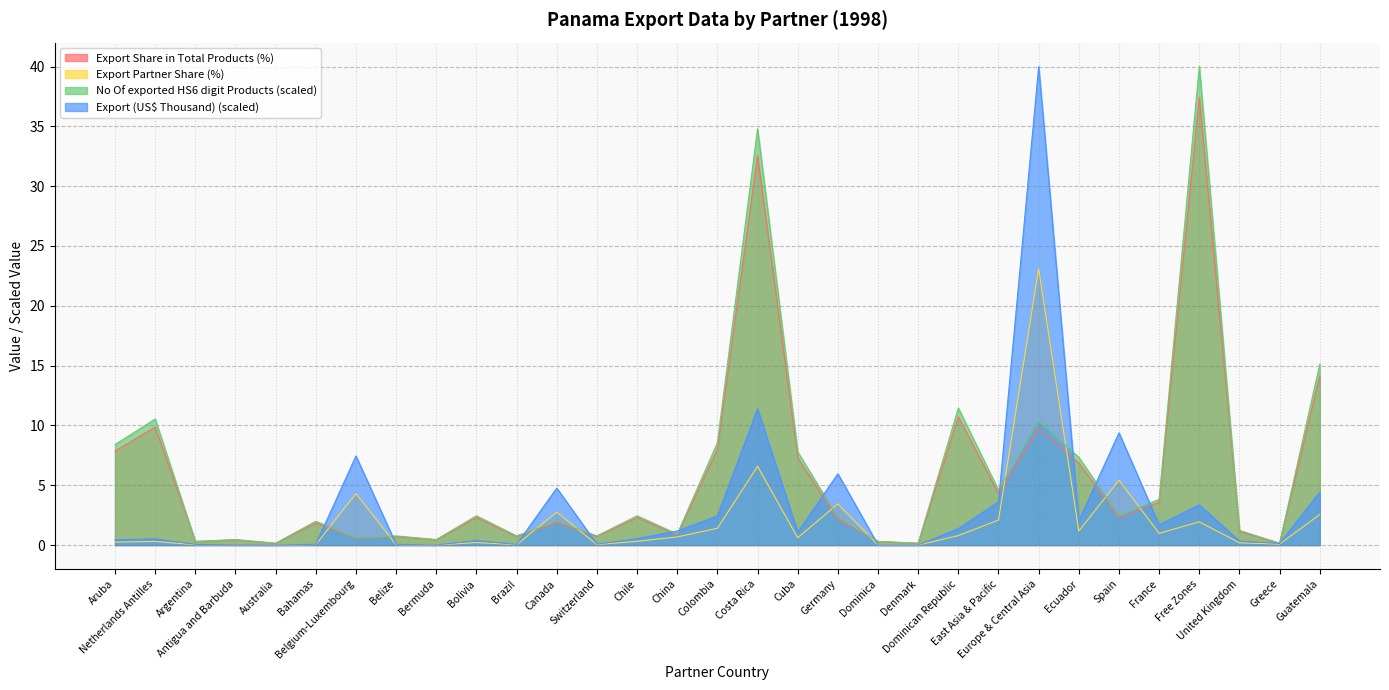

What is the highest value of the No Of exported HS6 digit Products series?

40.0